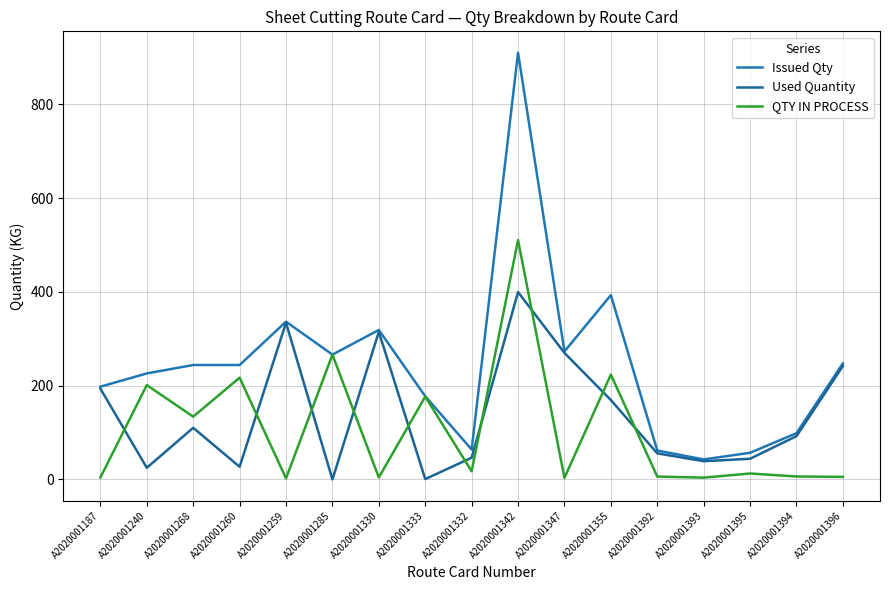

At how many categories does at least one series exceed 539?

1